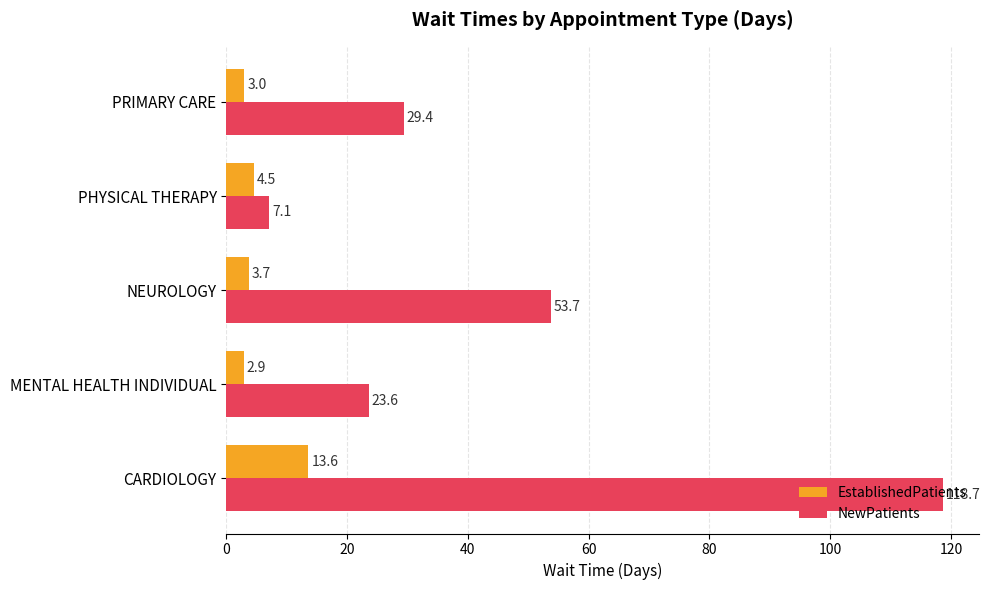

Which series has the largest range (max minus min)?

NewPatients